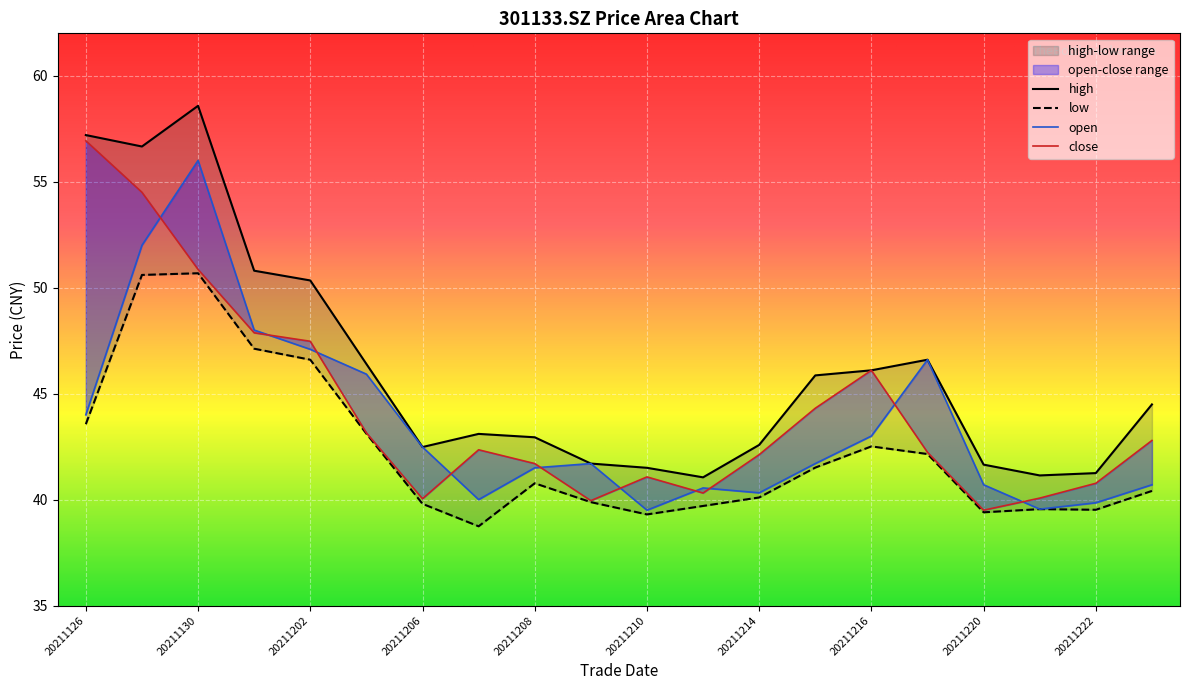

Which has a higher value, 20211216 or 20211213?

20211216